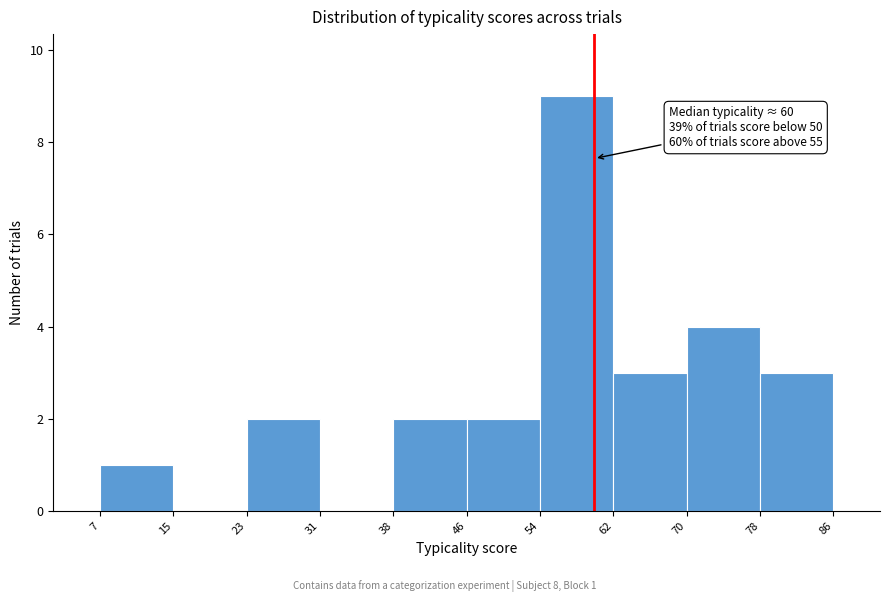

Over which range of the x-axis is the bar tallest?

54 to 62